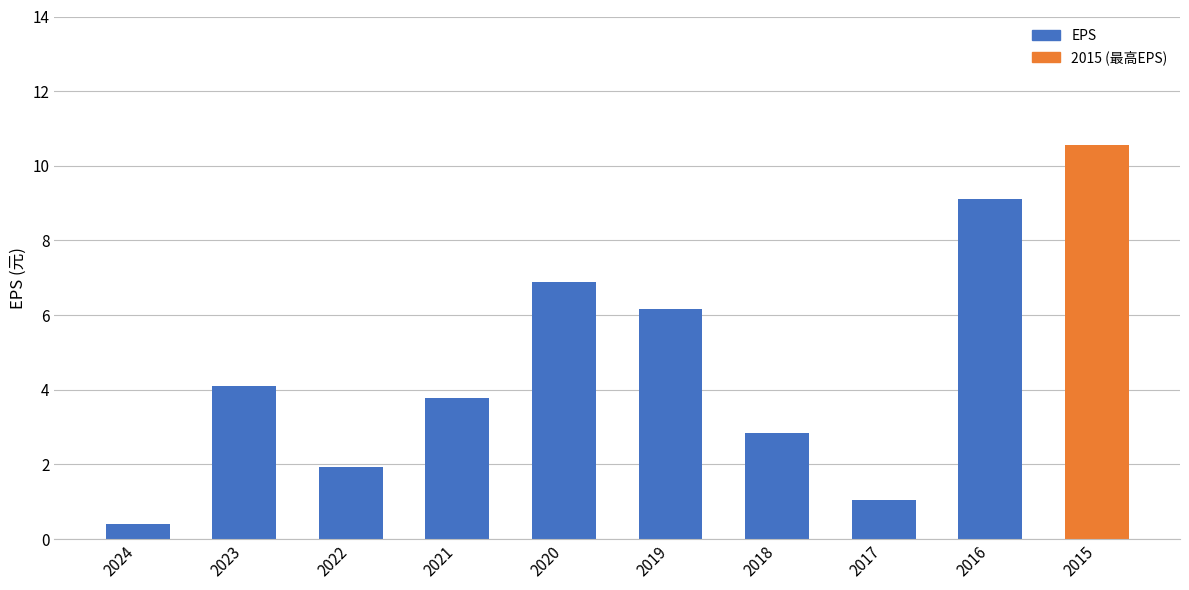

What is the change in value from 2019 to 2015?

+4.4